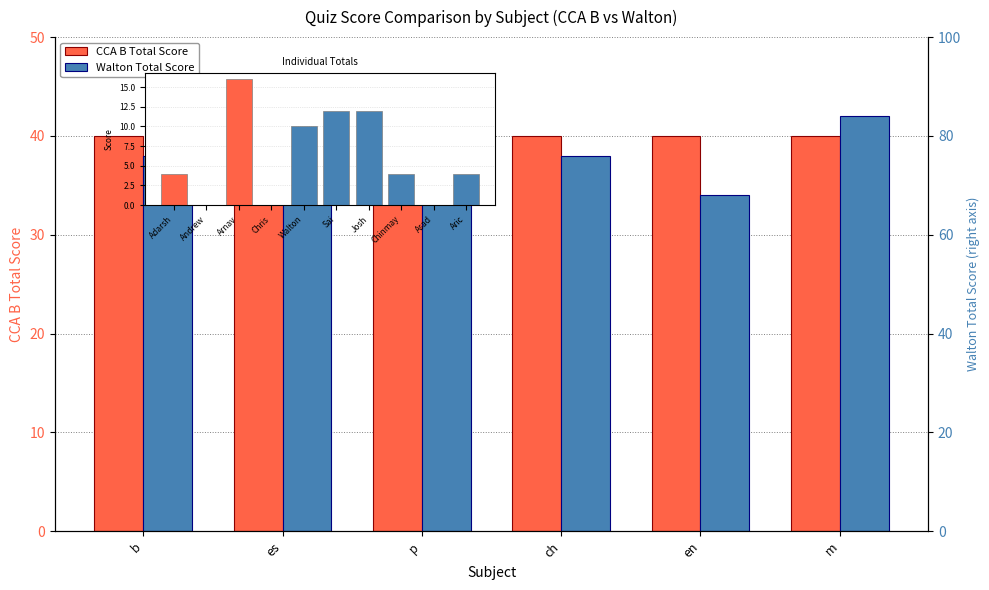

Count the values in the range 34 to 38.

5